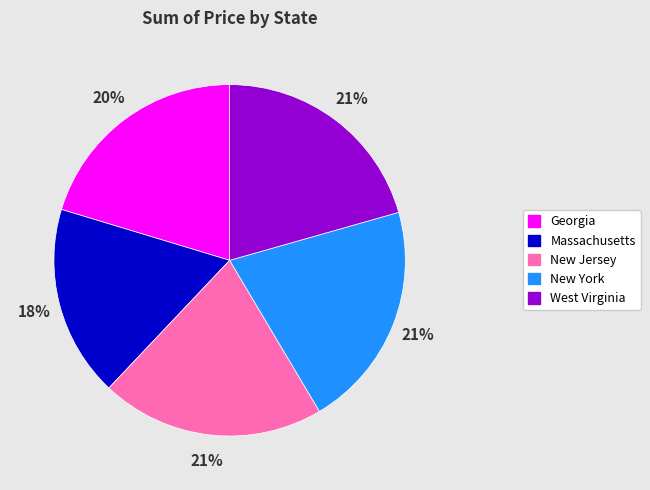

Is the sum of New Jersey and West Virginia greater than half?

No